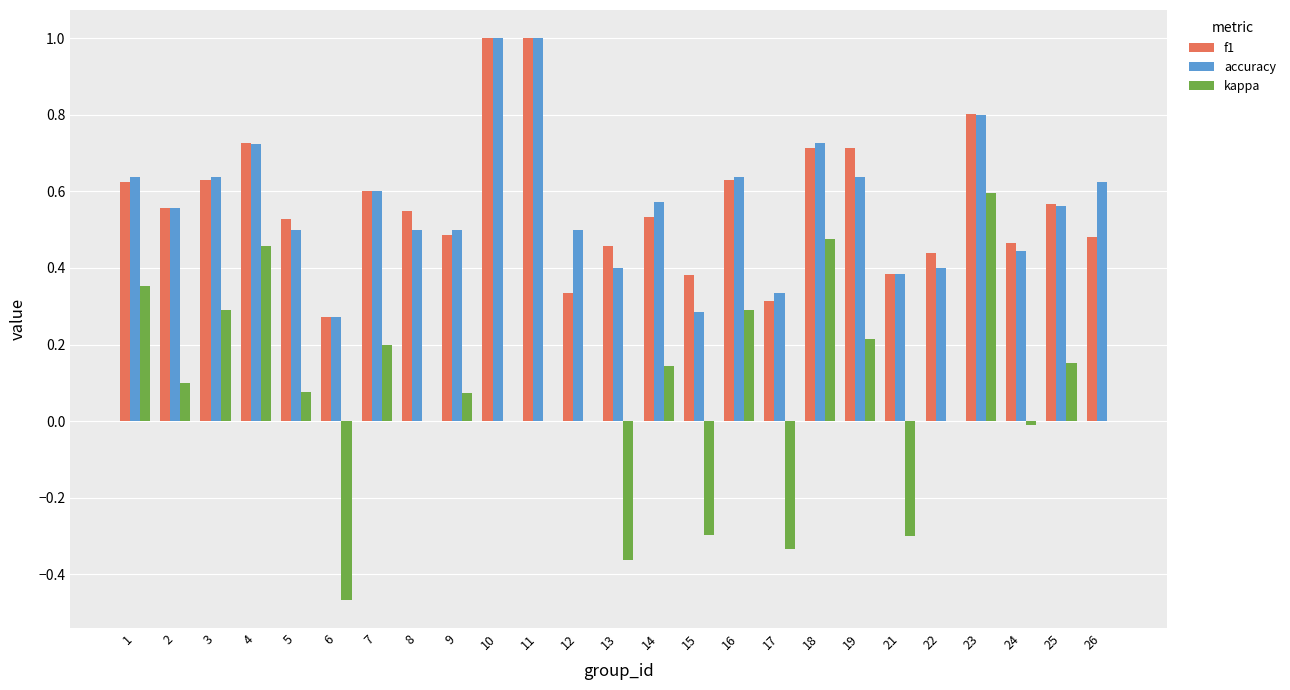

What are all the series names shown in the legend?

f1, accuracy, kappa